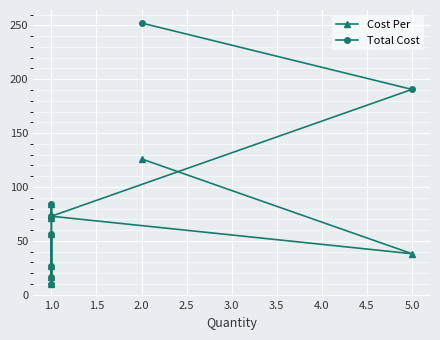

Reading left to right, list all the values displayed in this chart.

Cost Per: 126.1	38.1	72.9	70.8	84.0	26.9	16.3	56.3	10.4
Total Cost: 252.1	190.6	72.9	70.8	84.0	26.9	16.3	56.3	10.4